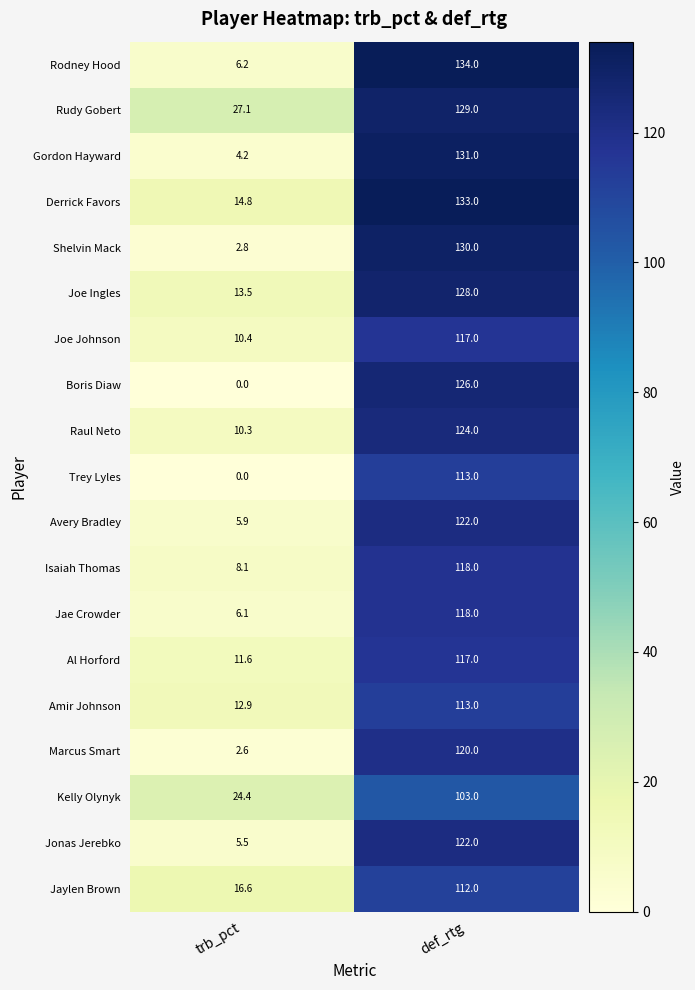

The value of Shelvin Mack at trb_pct is 2.8. True or false?

True